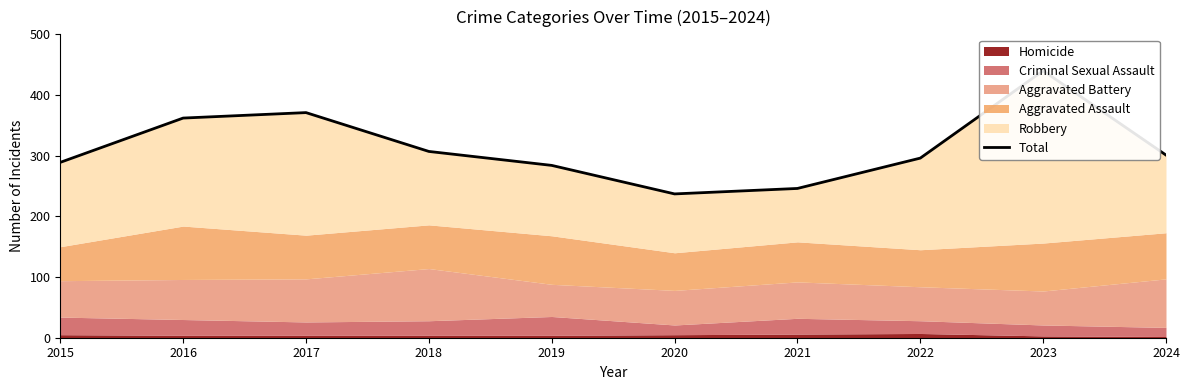

Rank the categories by value from highest to lowest.

2023, 2017, 2016, 2018, 2024, 2022, 2015, 2019, 2021, 2020